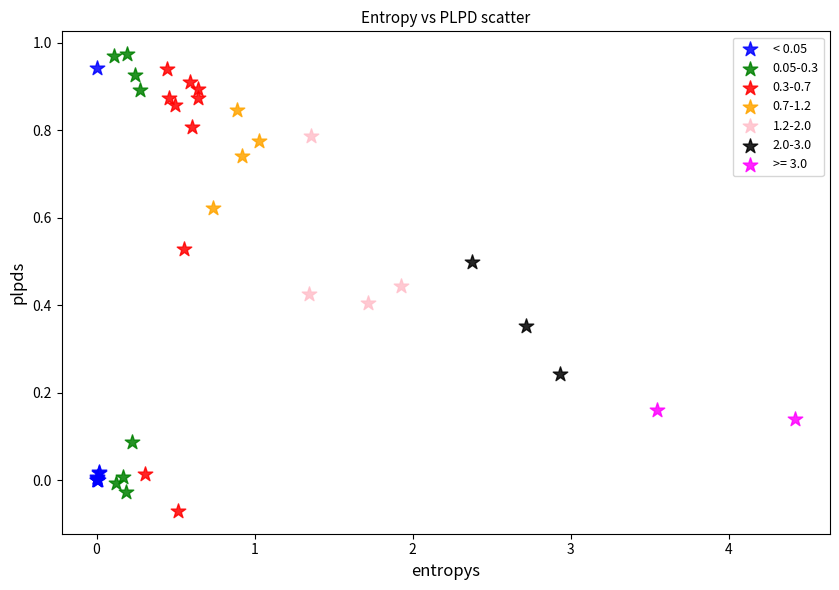

What are all the series names shown in the legend?

< 0.05, 0.05-0.3, 0.3-0.7, 0.7-1.2, 1.2-2.0, 2.0-3.0, >= 3.0